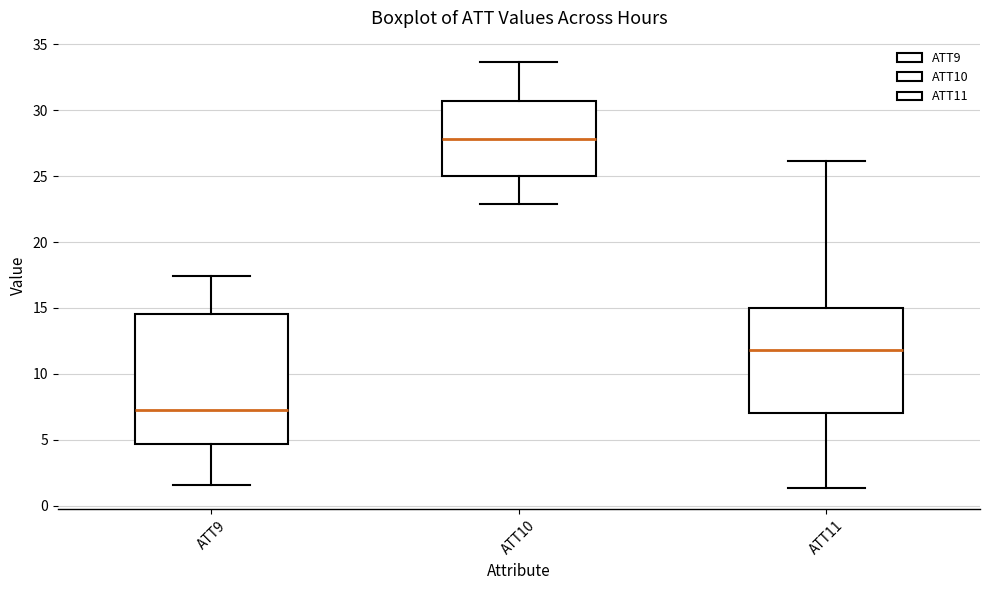

Comparing the boxes themselves (not the whiskers), which one is the tallest?

ATT9